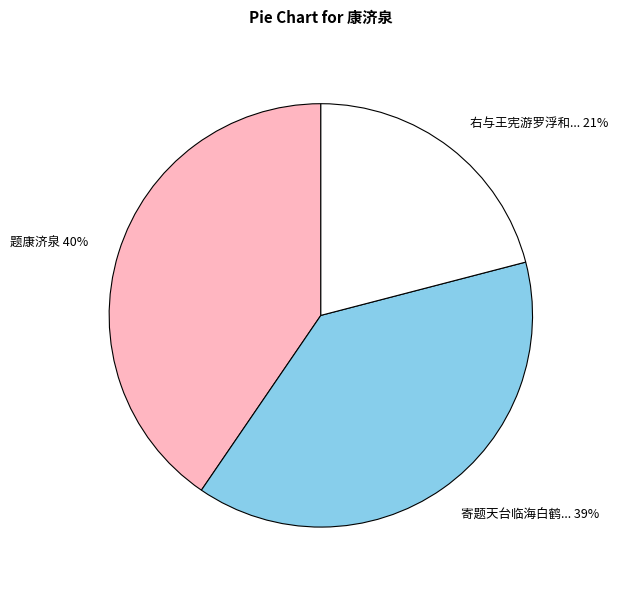

To the nearest percent, what is the average slice percentage?

33%